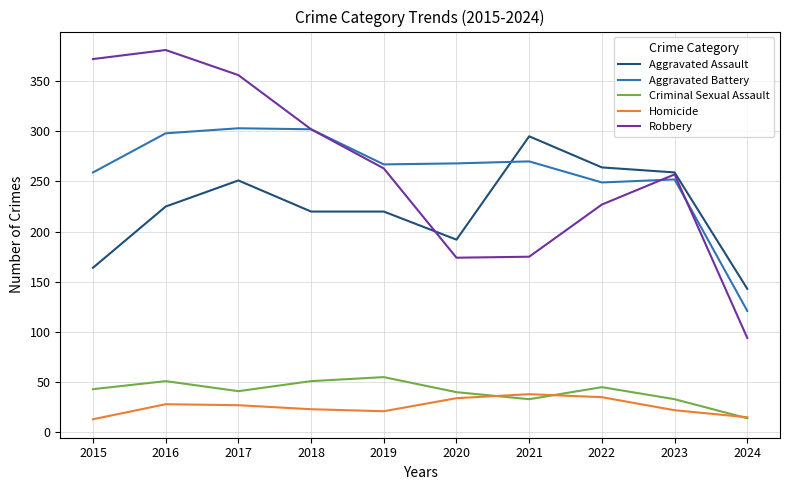

Which series changed the most between 2020 and 2021?

Aggravated Assault